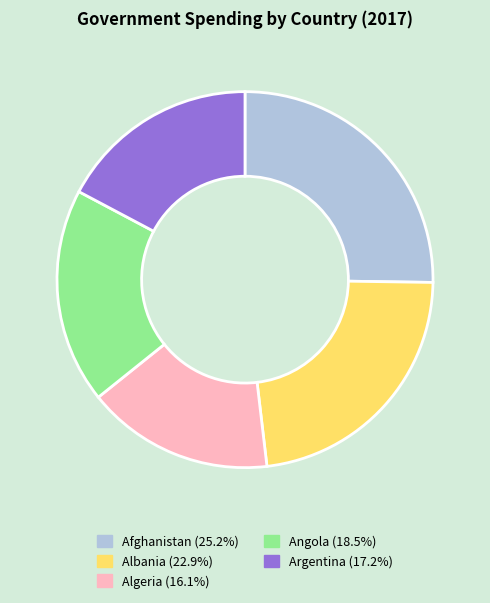

Is there any slice that represents more than half of the pie?

No